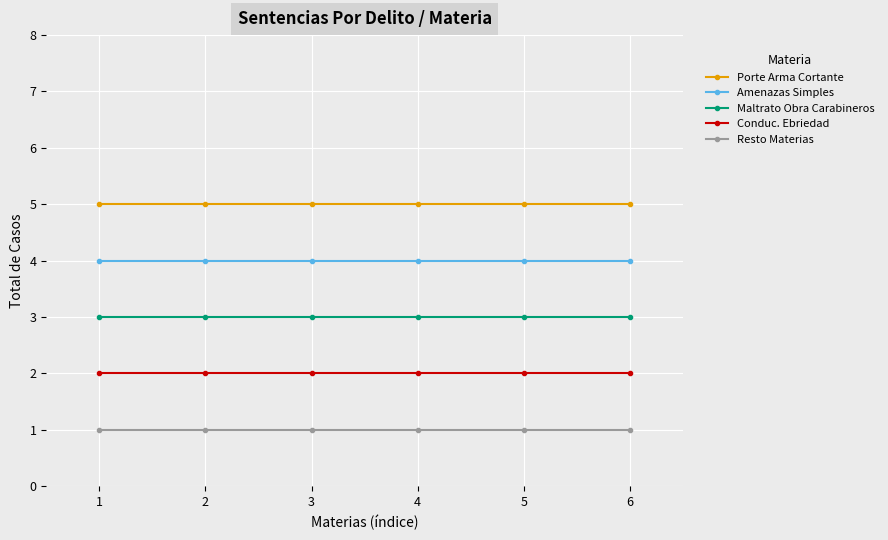

Rank the series by their average value, from highest to lowest.

Porte Arma Cortante, Amenazas Simples, Maltrato Obra Carabineros, Conduc. Ebriedad, Resto Materias